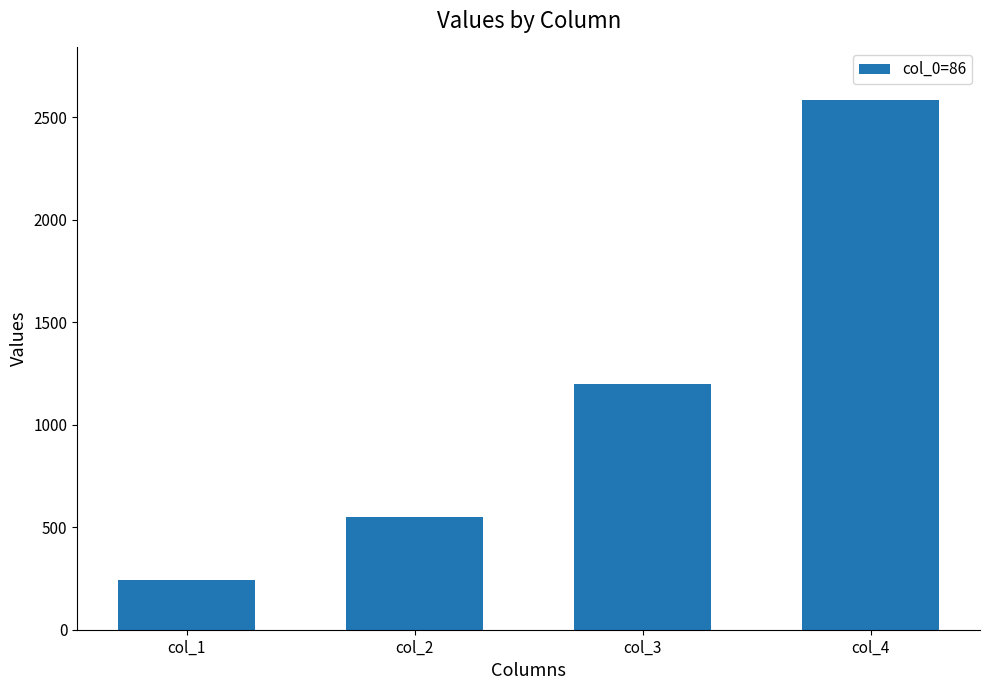

Are the bars horizontal?

No